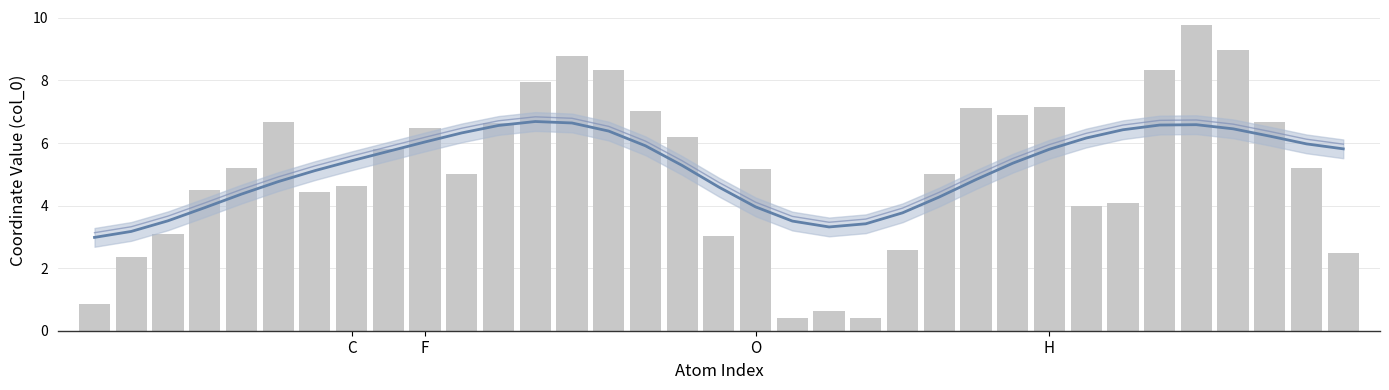

True or false: col_0 has a value of 3.2 at 34.

False